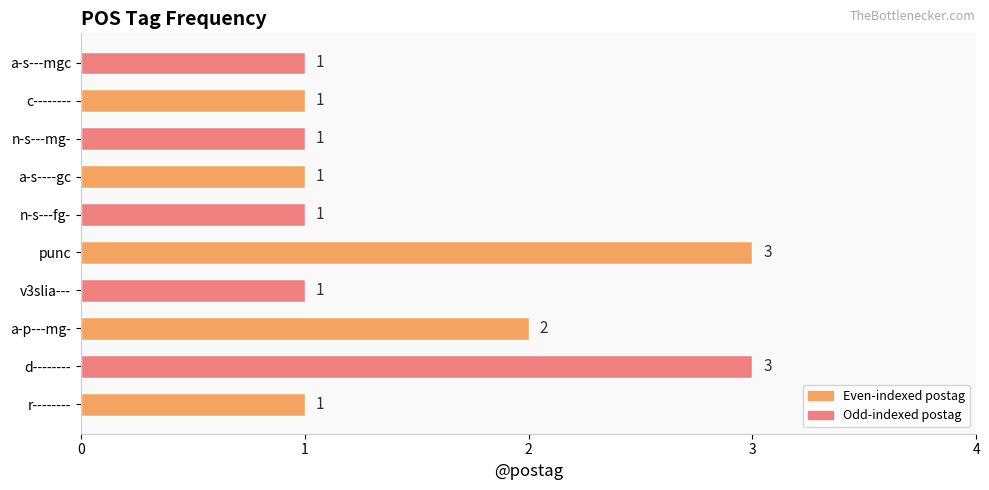

How many categories are shown in the chart?

10